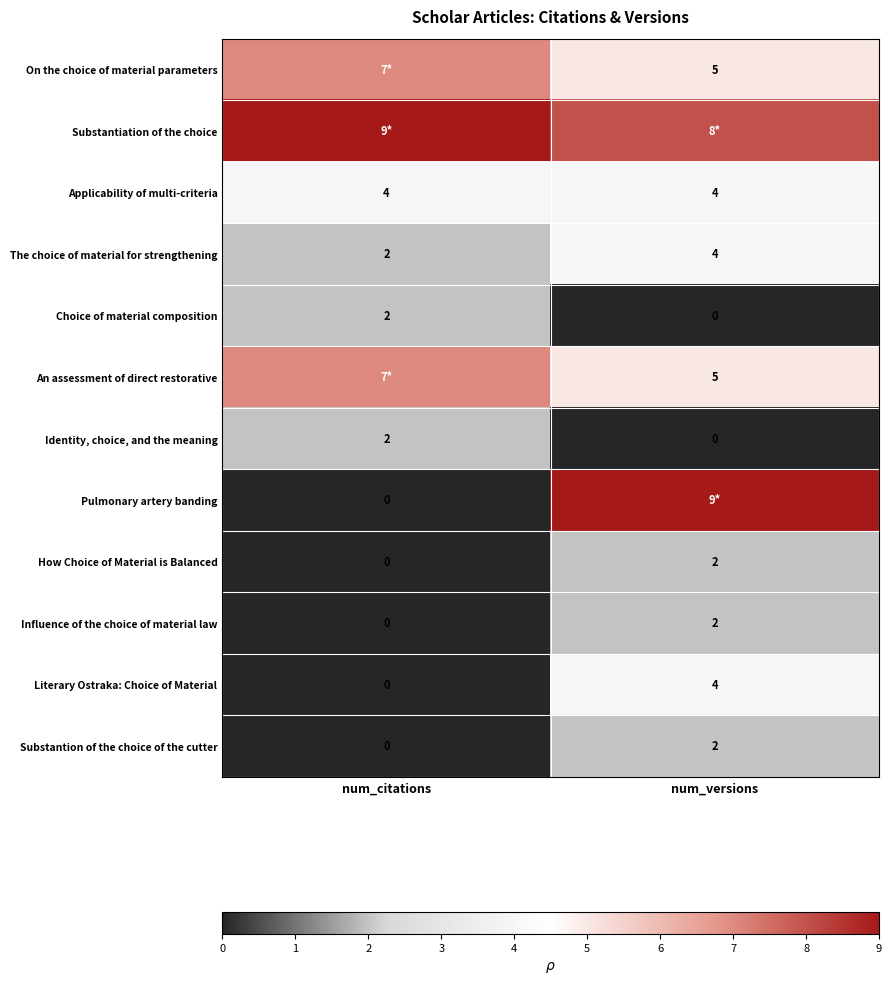

At which category is the sum across all series the highest?

num_versions